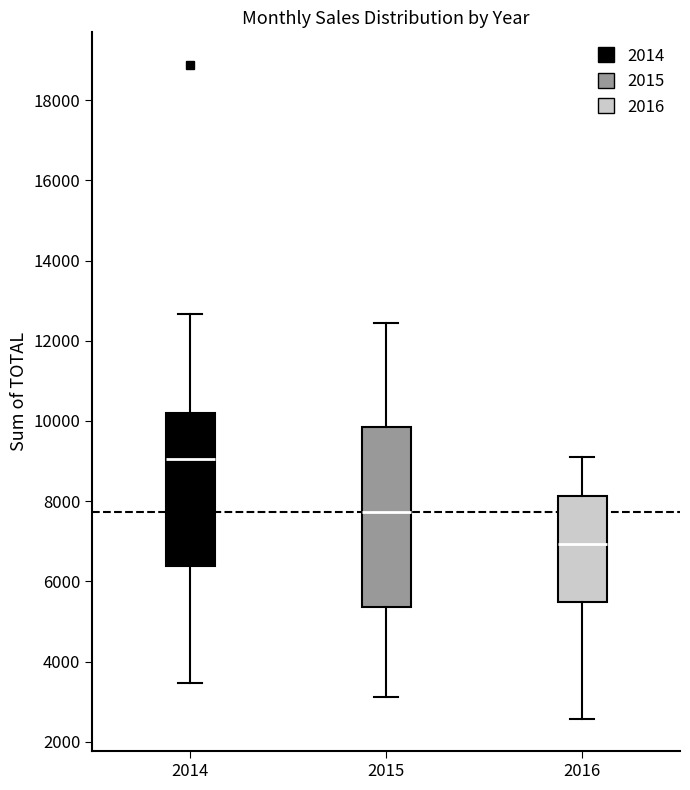

Which box has the lowest median line?

2016